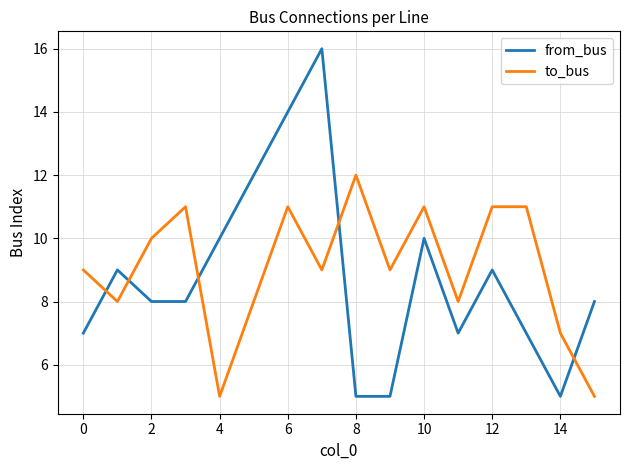

What is the difference between the maximum and minimum values in the to_bus series?

7